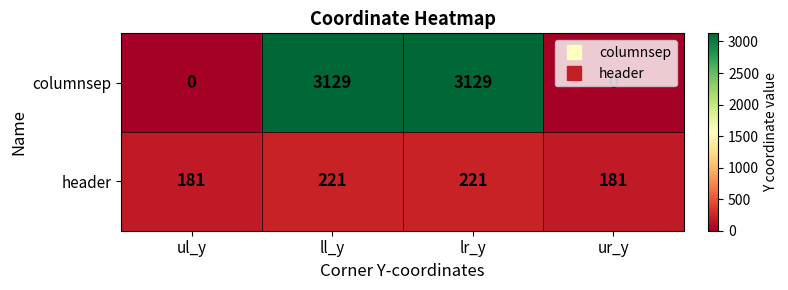

Count the columnsep values in the range 0 to 3129.

4